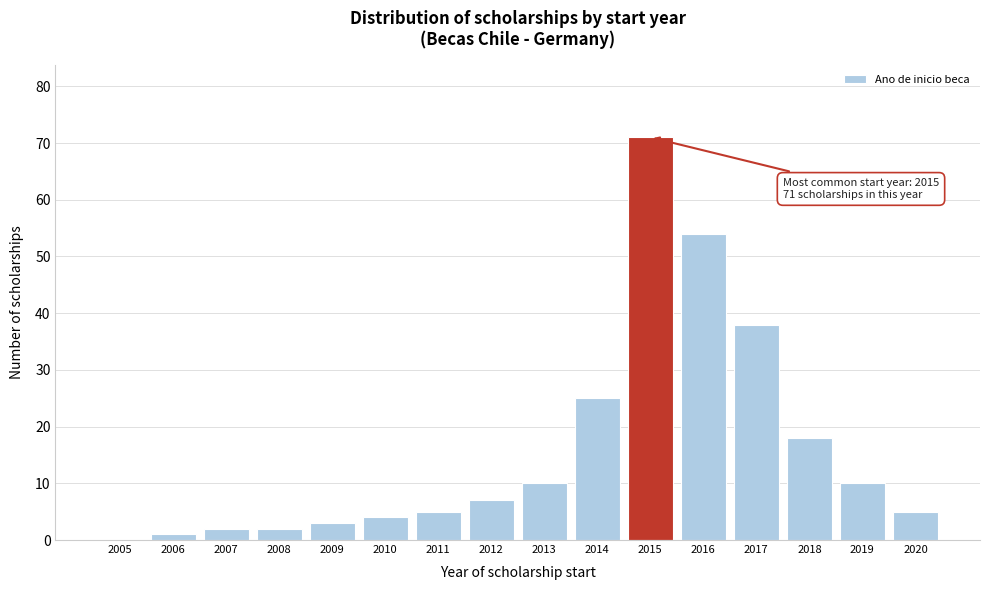

Reading left to right, extract all data points from this chart.

2005=0	2006=1	2007=2	2008=2	2009=3	2010=4	2011=5	2012=7	2013=10	2014=25	2015=71	2016=54	2017=38	2018=18	2019=10	2020=5